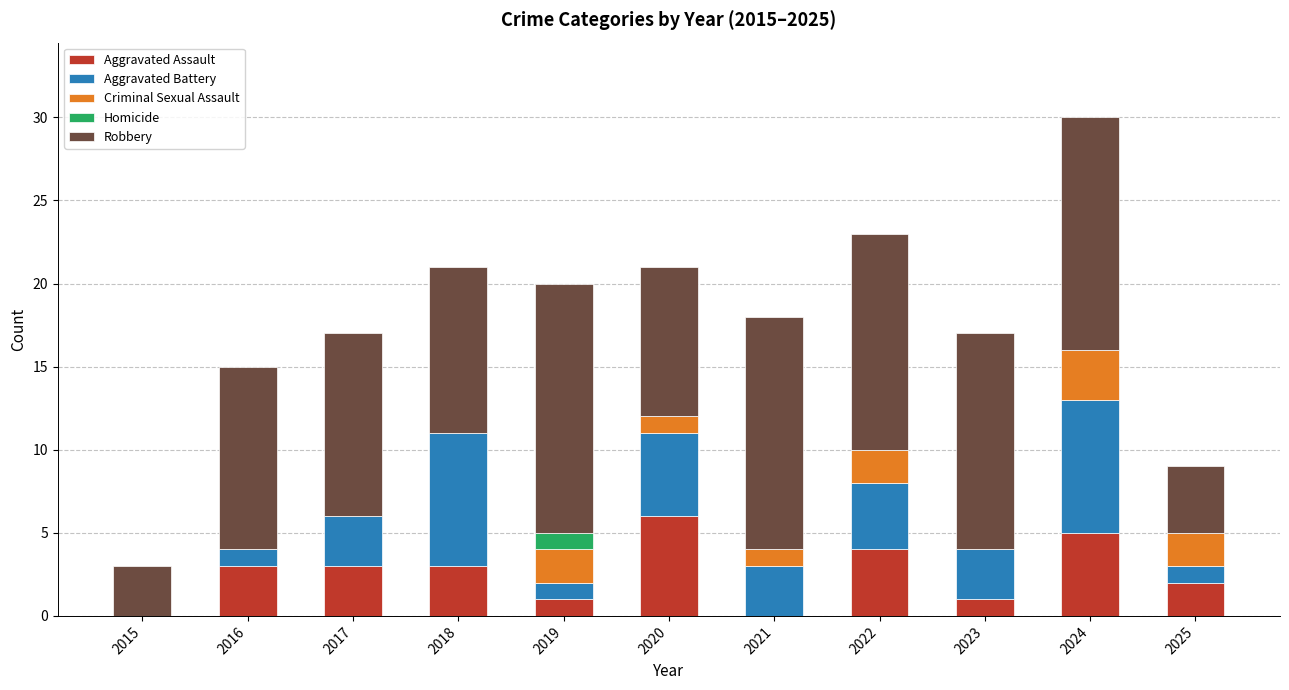

What is the total value across all series at 2016?

15